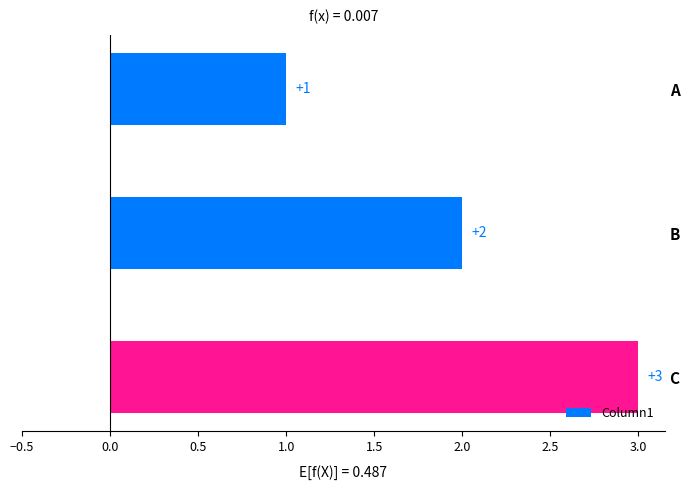

What is the sum of the values at A and C?

4